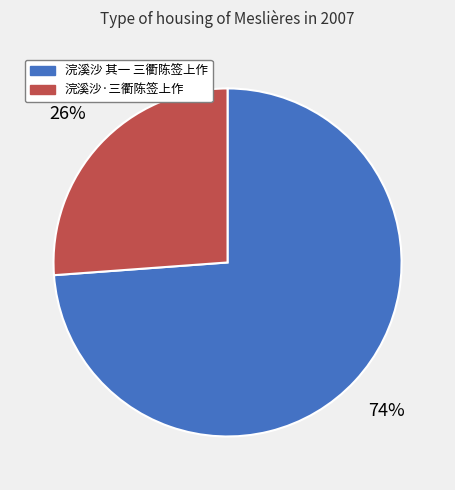

What is the ratio of the value at 浣溪沙 其一 三衢陈签上作 to the value at 浣溪沙·三衢陈签上作?

2.8